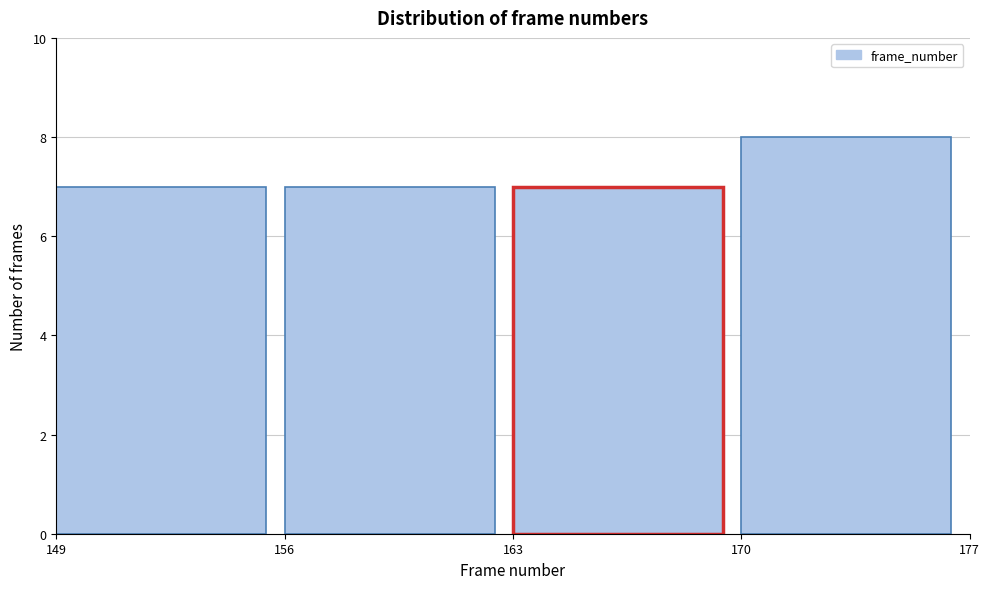

Reading left to right, transcribe this chart: for each bar, give the range it covers on the x-axis and its height. The values are not printed on the chart, so give them approximately, as read against the axis.

149 to 156: 7
156 to 163: 7
163 to 170: 7
170 to 177: 8